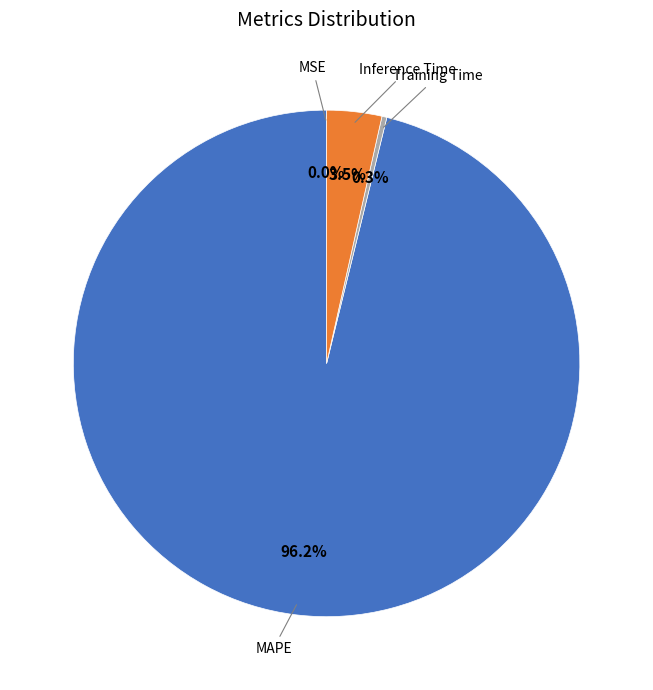

Is there any slice that represents more than half of the pie?

Yes